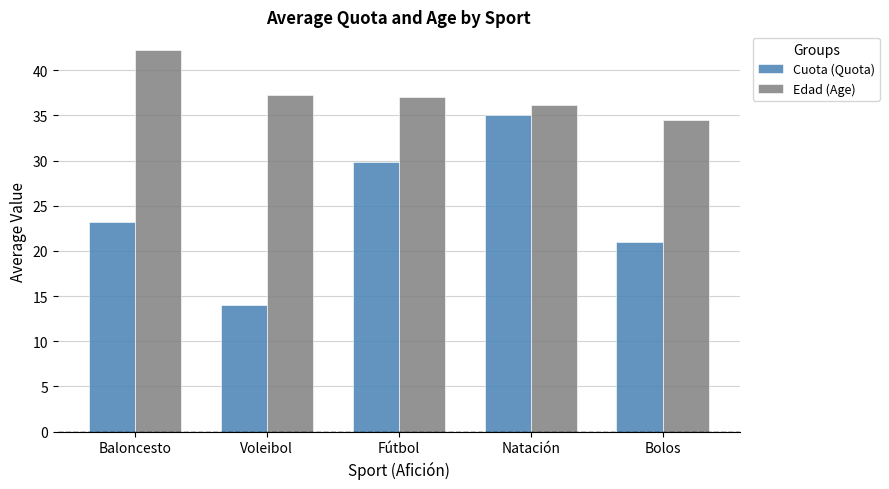

How many data points in Cuota (Quota) are above 23?

3